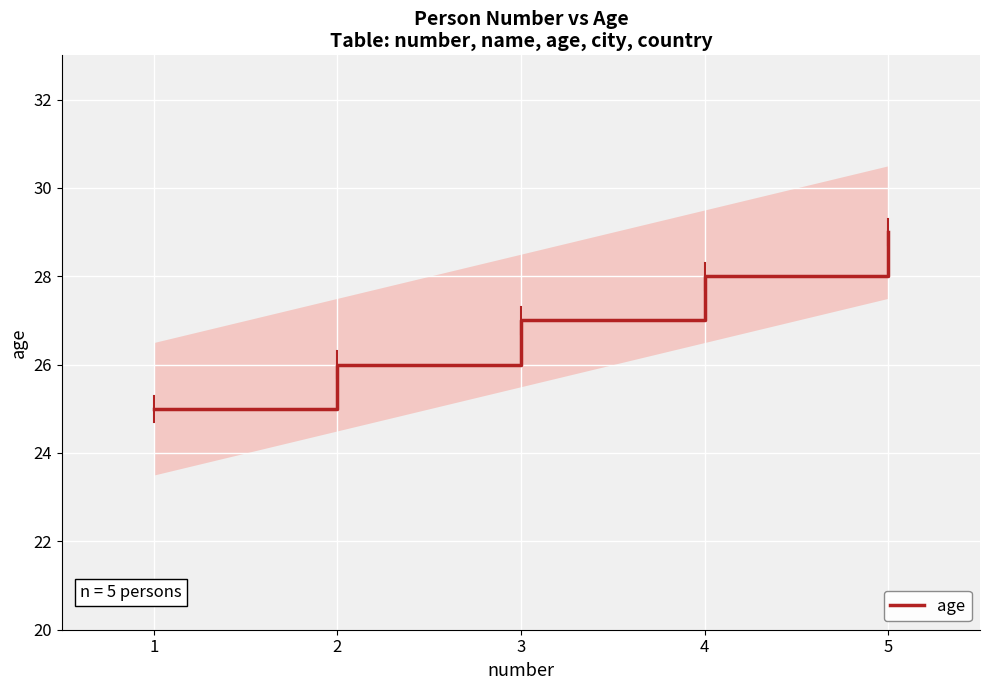

Is this an area chart (filled region under the line)?

No